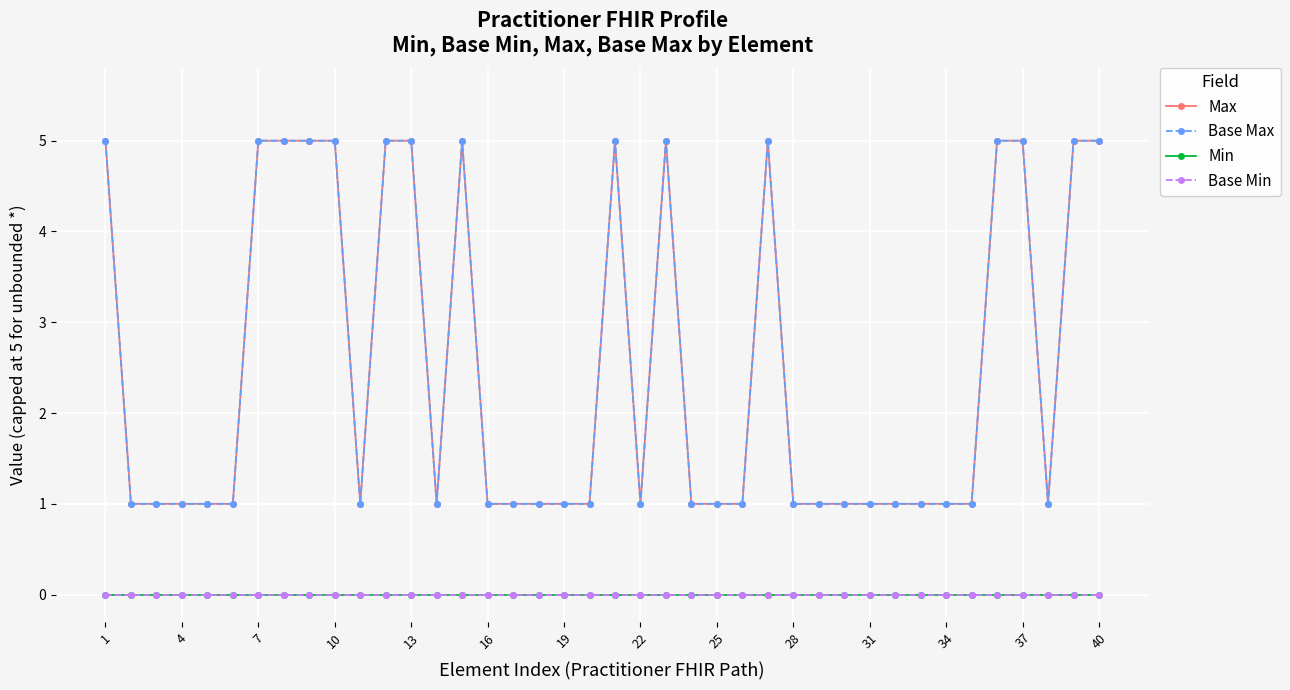

True or false: Base Max and Min cross at least once.

False